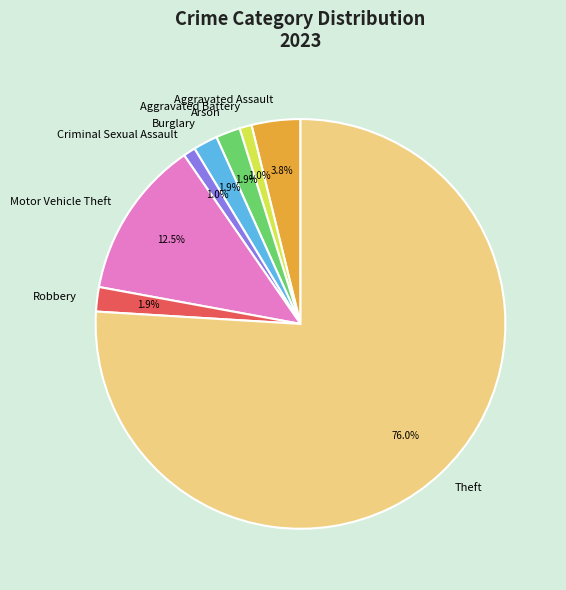

To the nearest percent, what portion does Criminal Sexual Assault represent?

1%